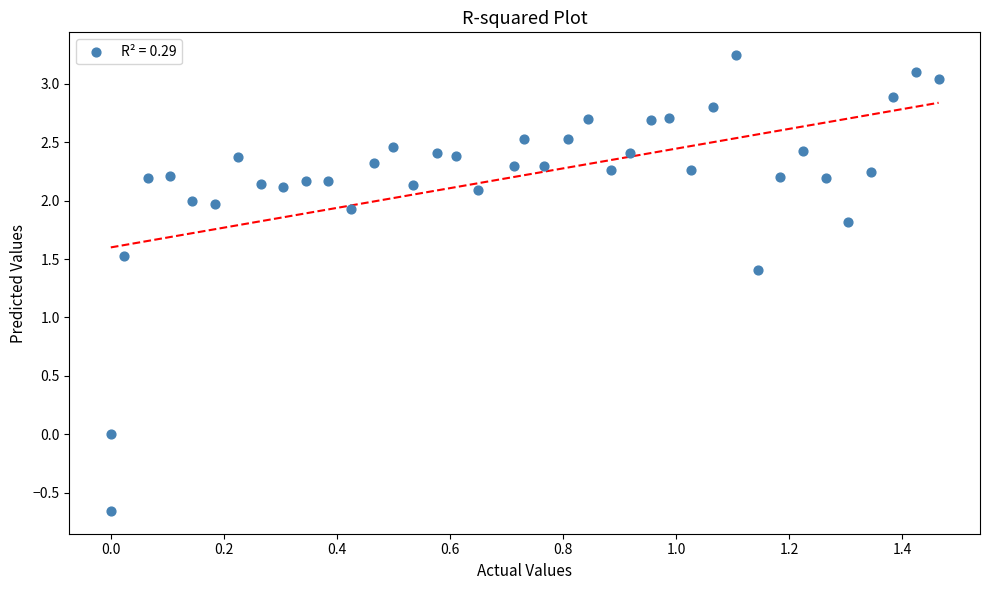

What is the range of Y values (max minus min)?

3.9